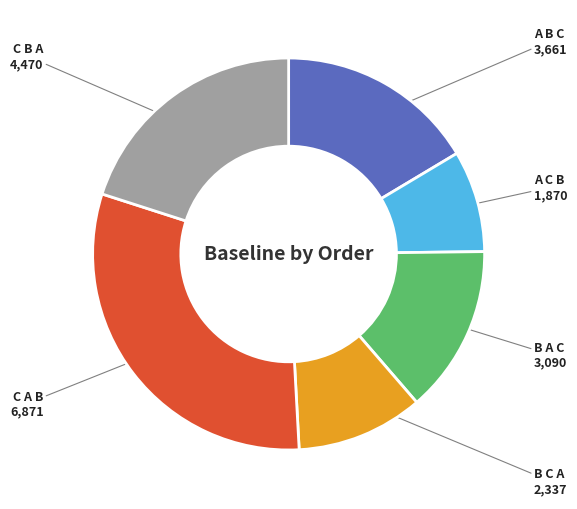

Is there any slice that represents more than half of the pie?

No